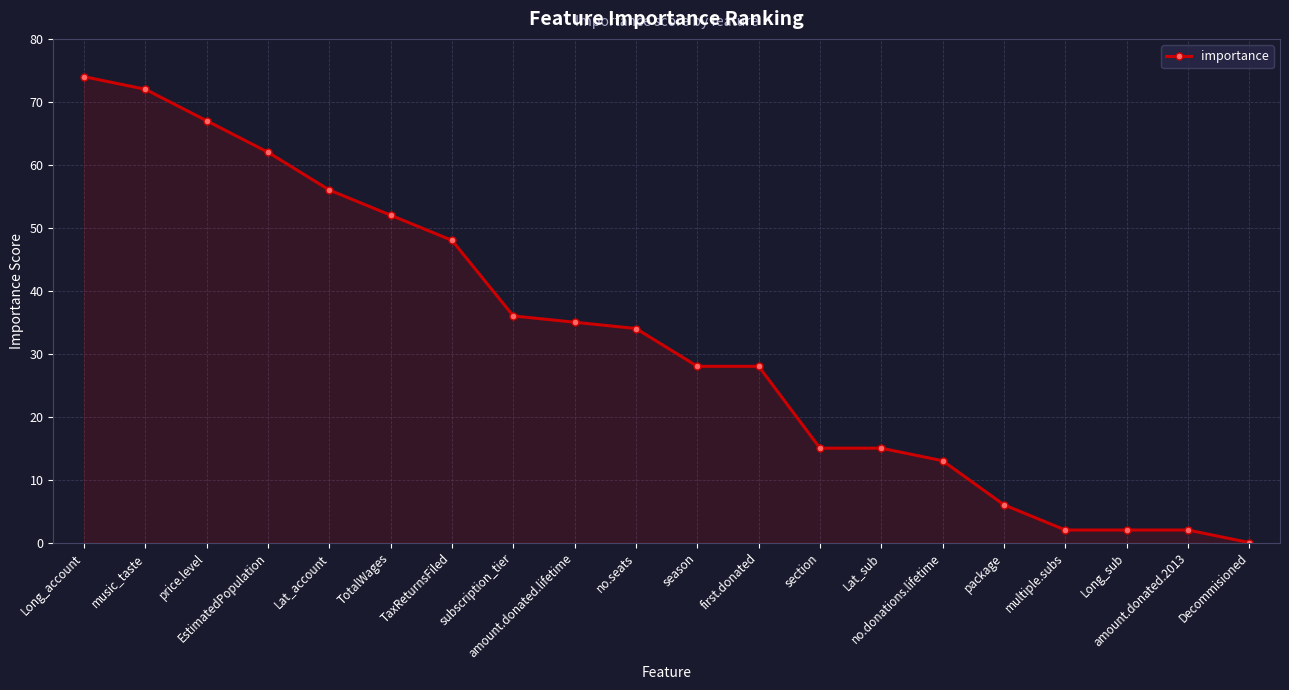

How many lines are shown in the chart?

1